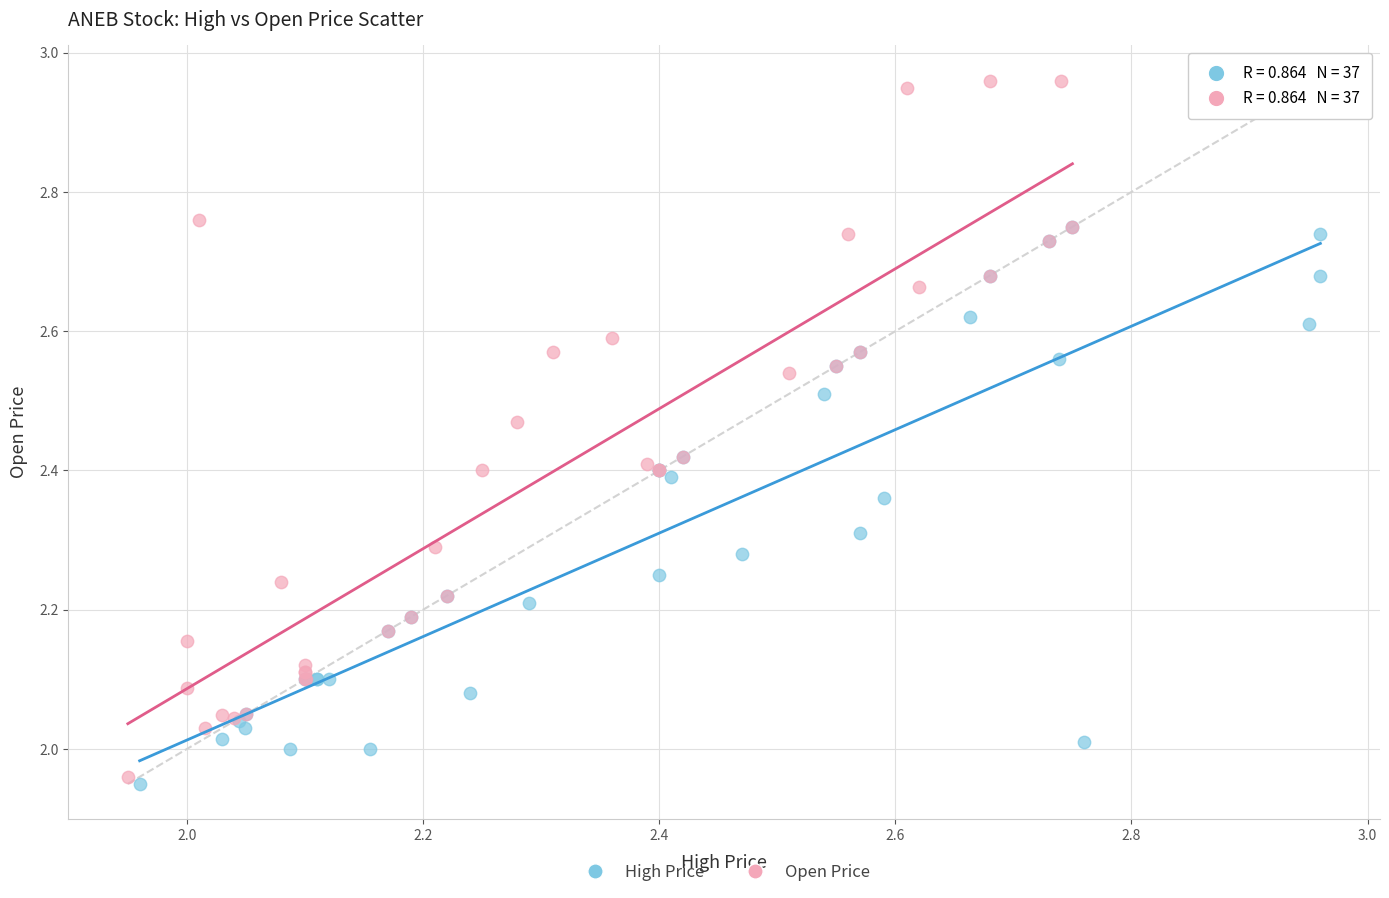

Which series contains the highest Y value?

Open Price